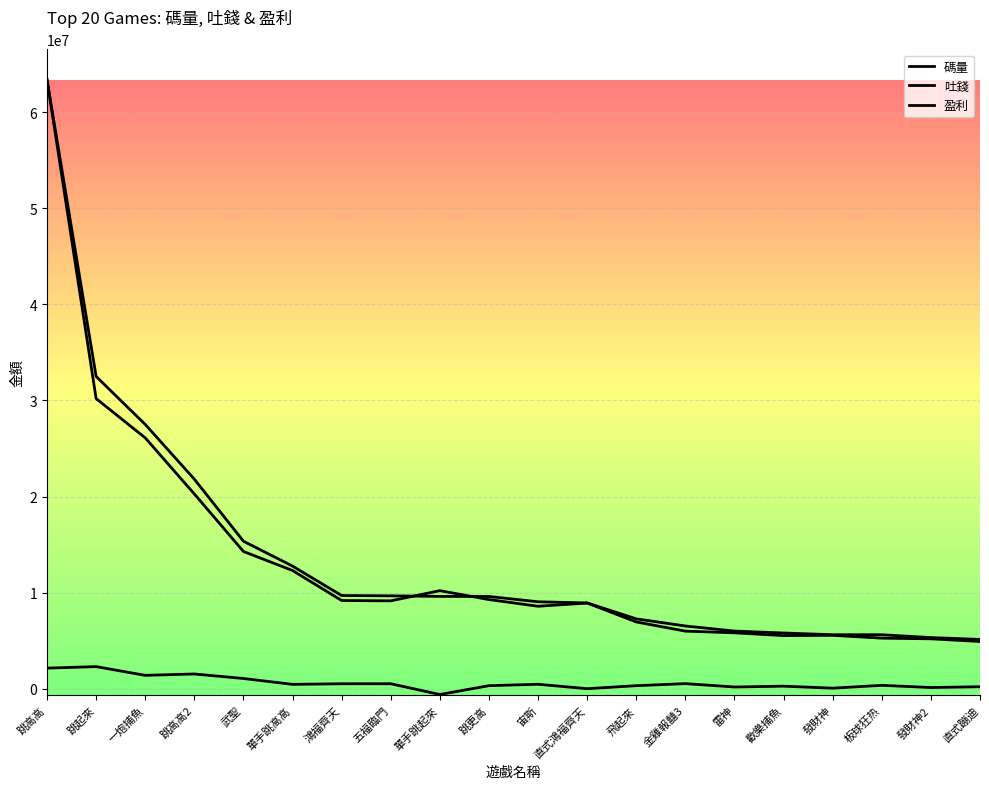

List the series in order of their peak value, highest first.

碼量, 吐錢, 盈利